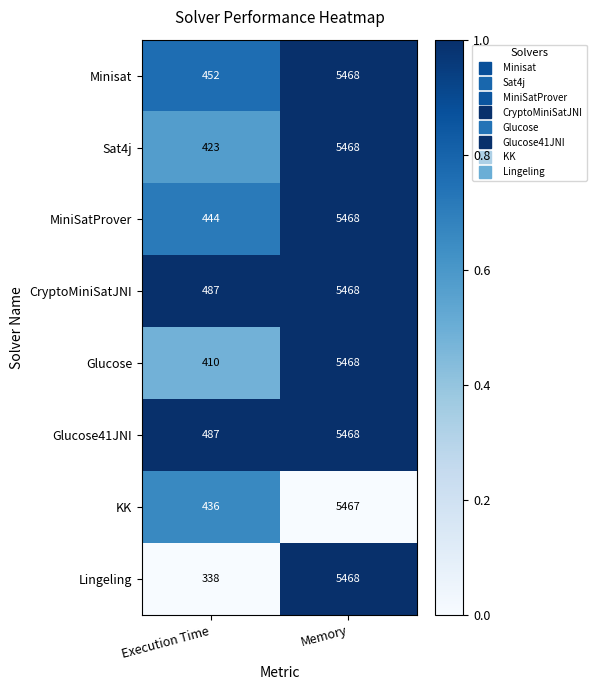

What is the spread (max minus min) of values at Execution Time?

149